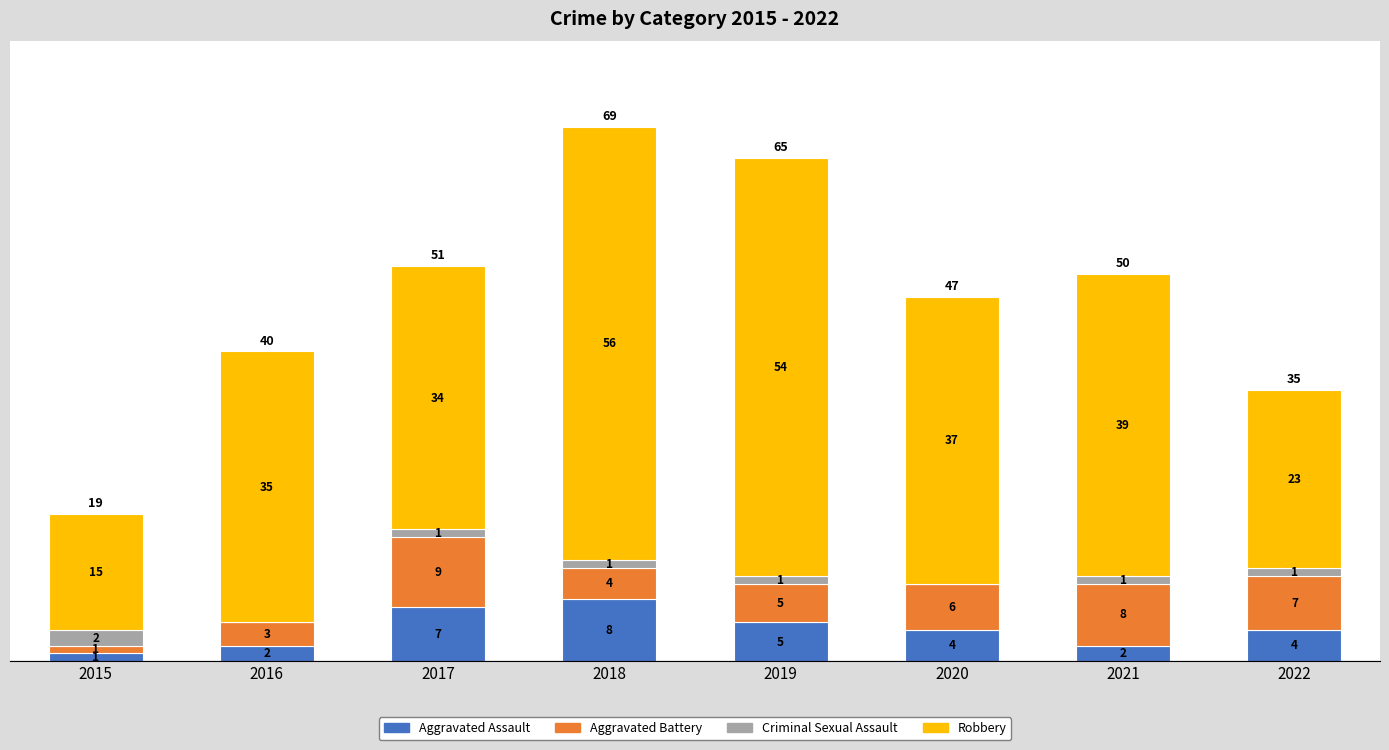

The value of Aggravated Assault at 2017 is 7. True or false?

True